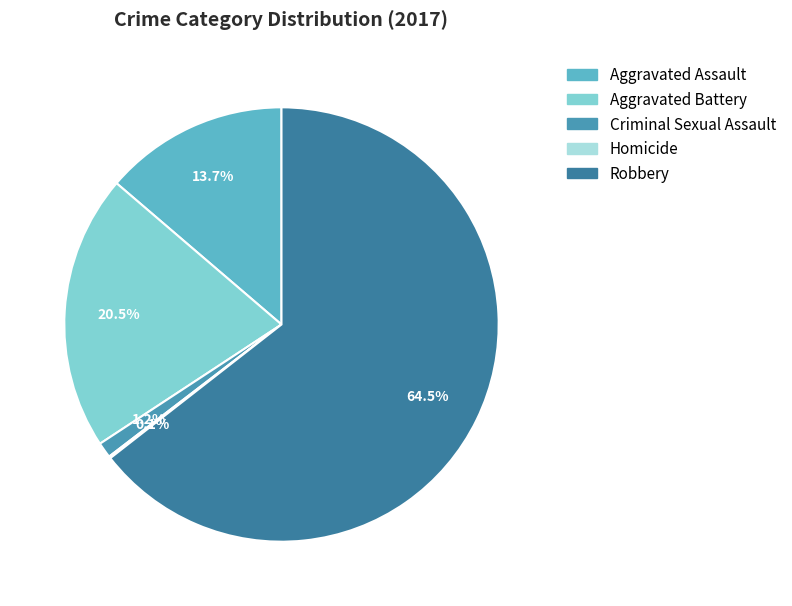

Which has a higher value, Aggravated Assault or Criminal Sexual Assault?

Aggravated Assault